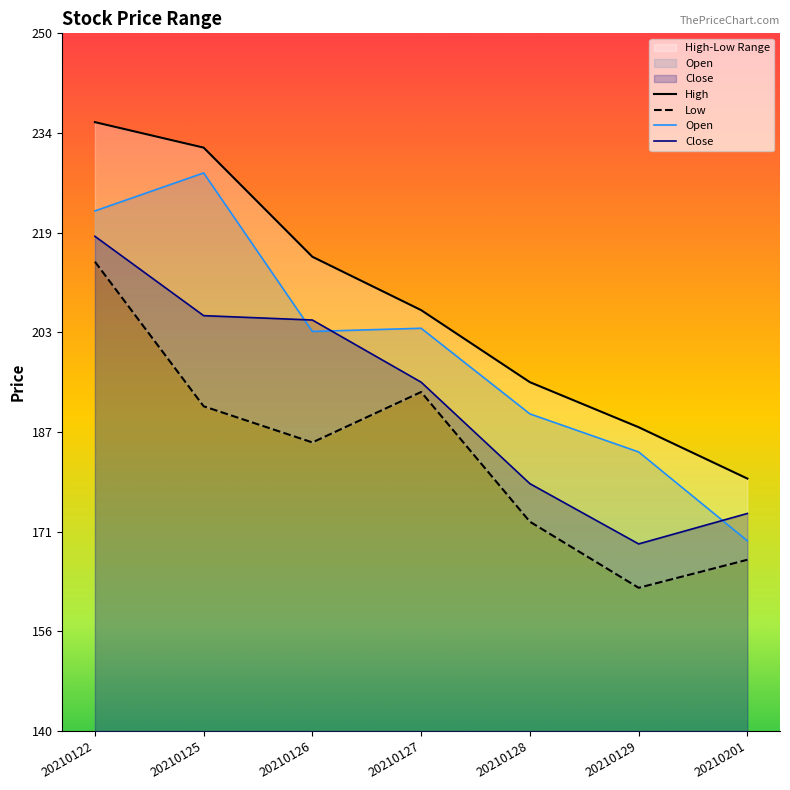

List the labels in order of Open value, smallest first.

20210201, 20210129, 20210128, 20210126, 20210127, 20210122, 20210125